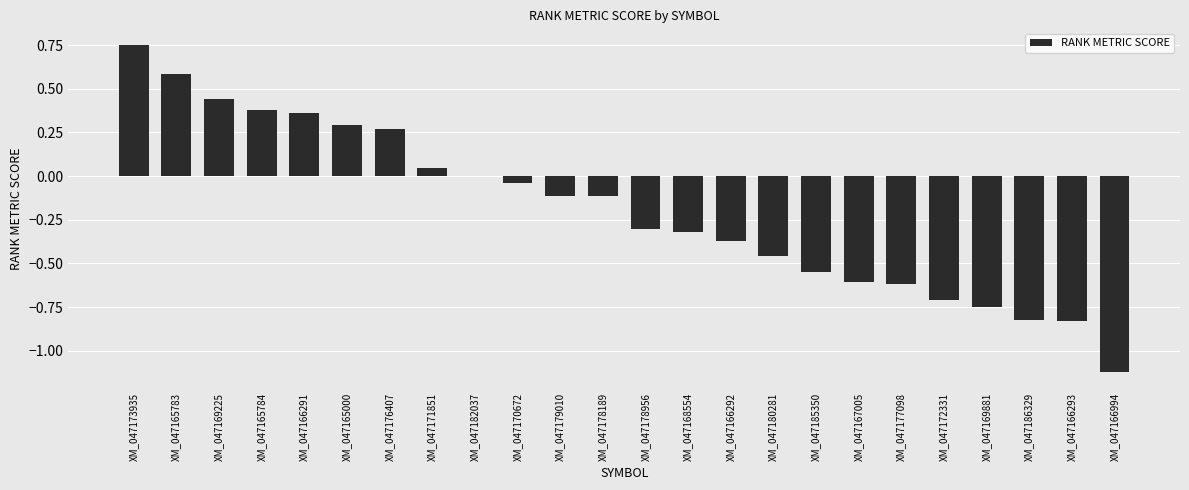

Between XM_047178189 and XM_047182037, which is larger?

XM_047182037